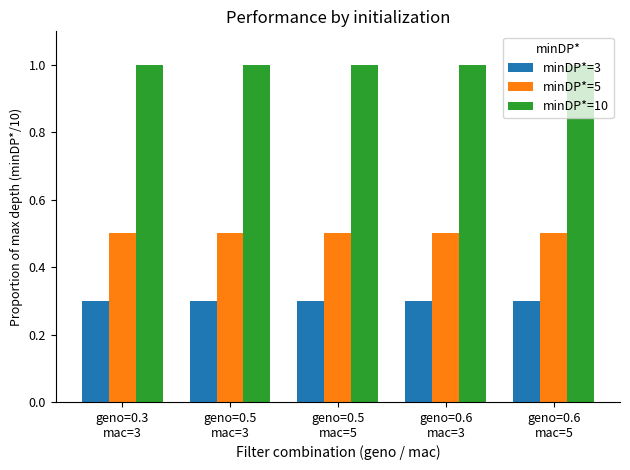

At how many categories does at least one series exceed 0?

5